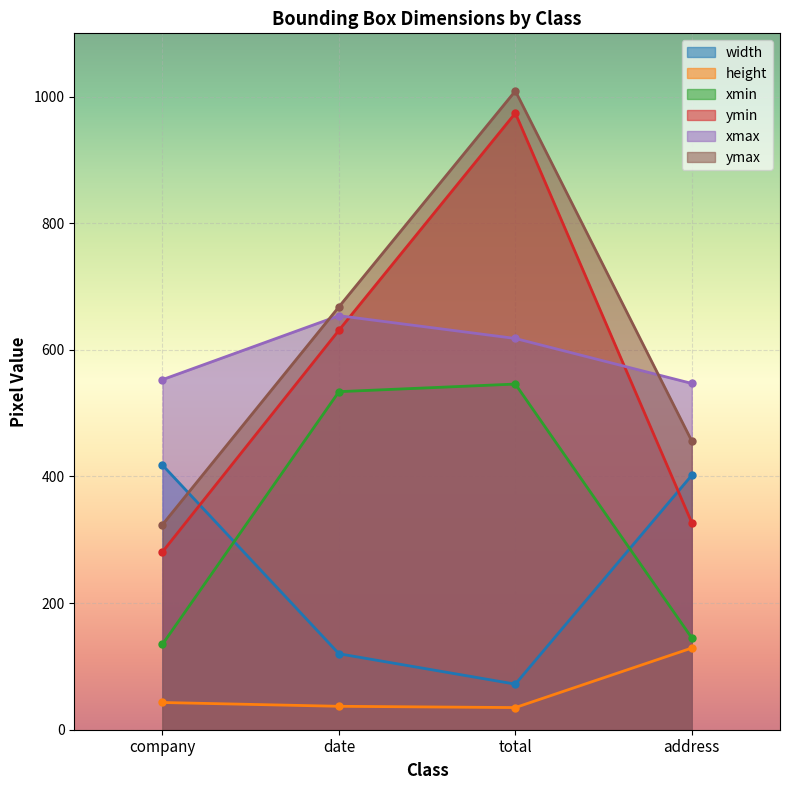

The value of width at company is 742. True or false?

False